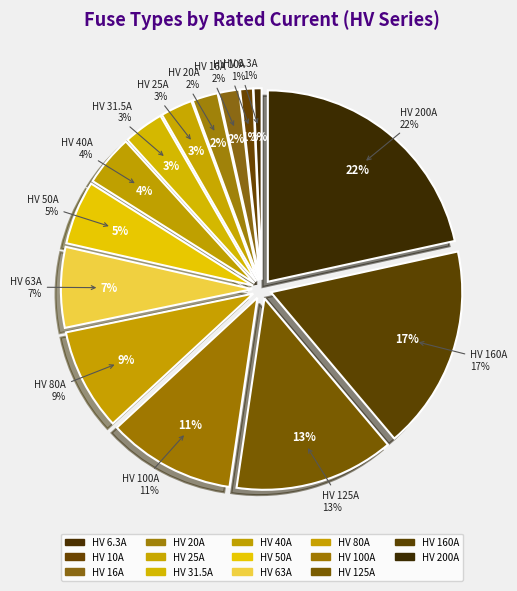

To the nearest percent, what portion does HV 6.3A represent?

1%